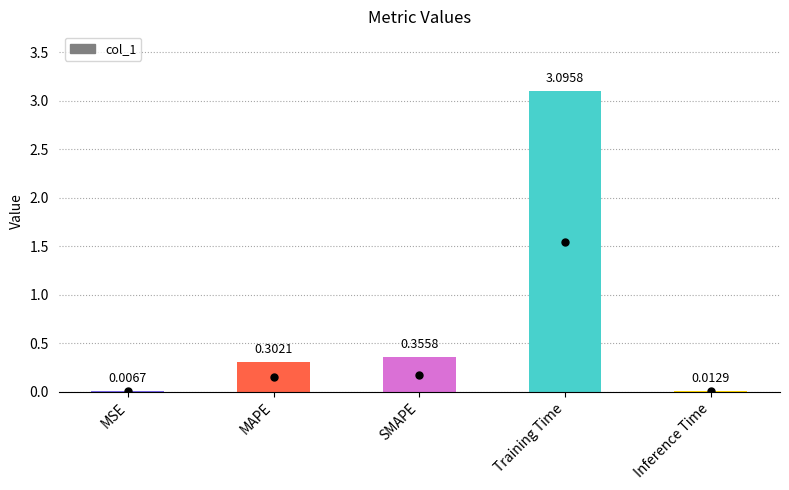

What is the sum of all values?

3.8